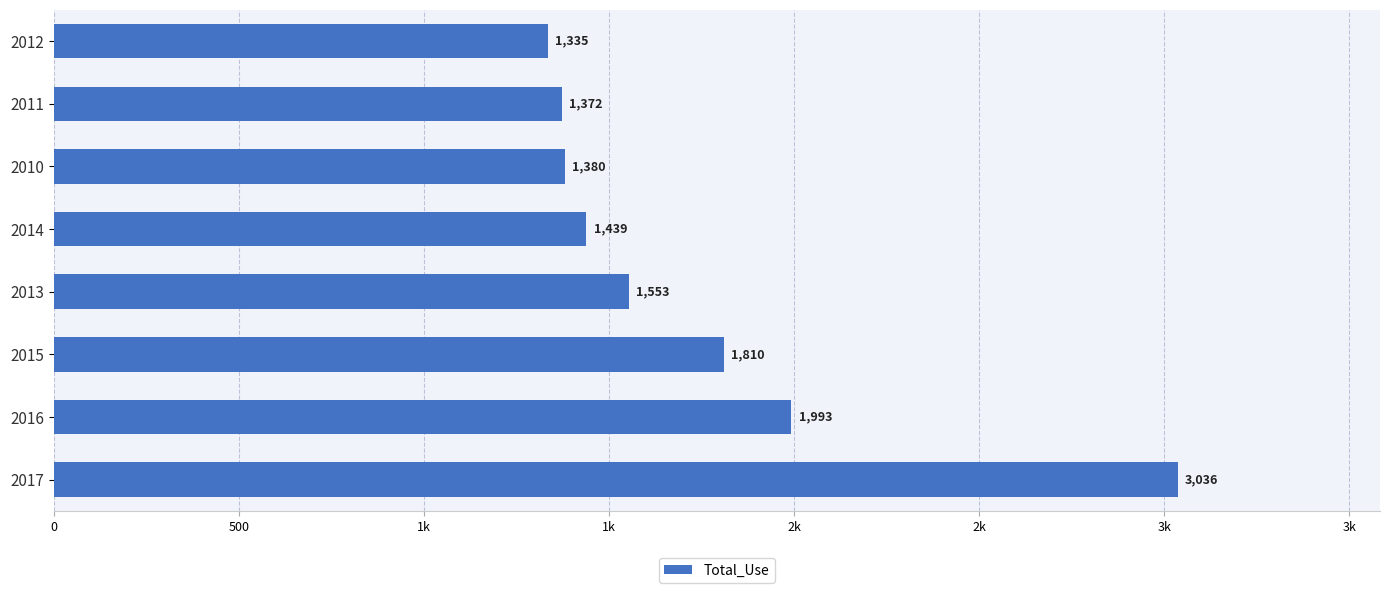

What is the difference between the maximum and minimum values?

1701